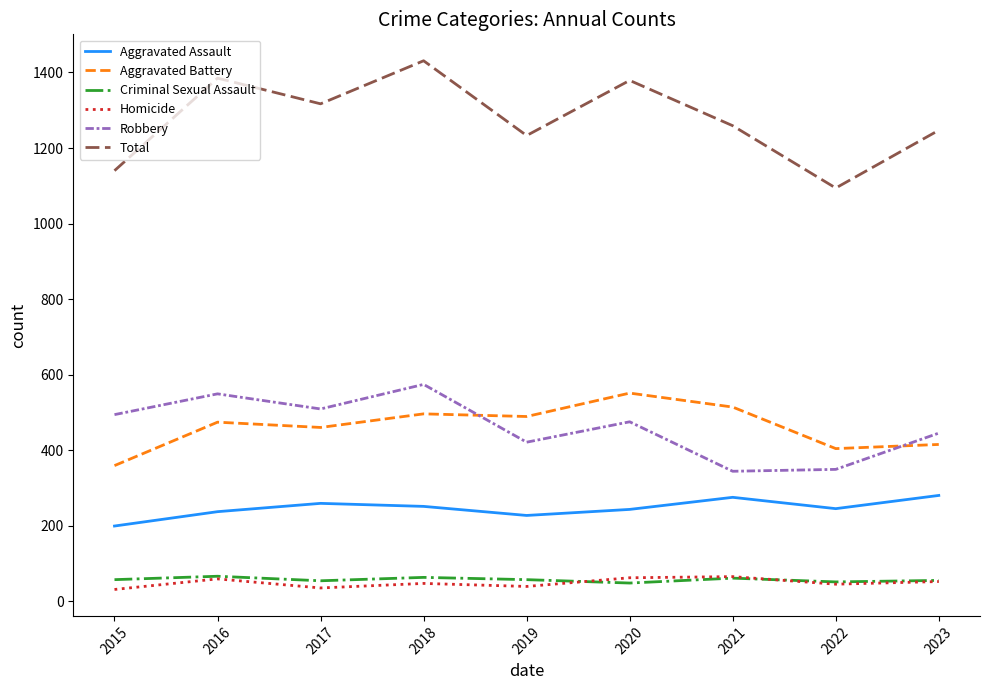

What is the average value of the Homicide series?

48